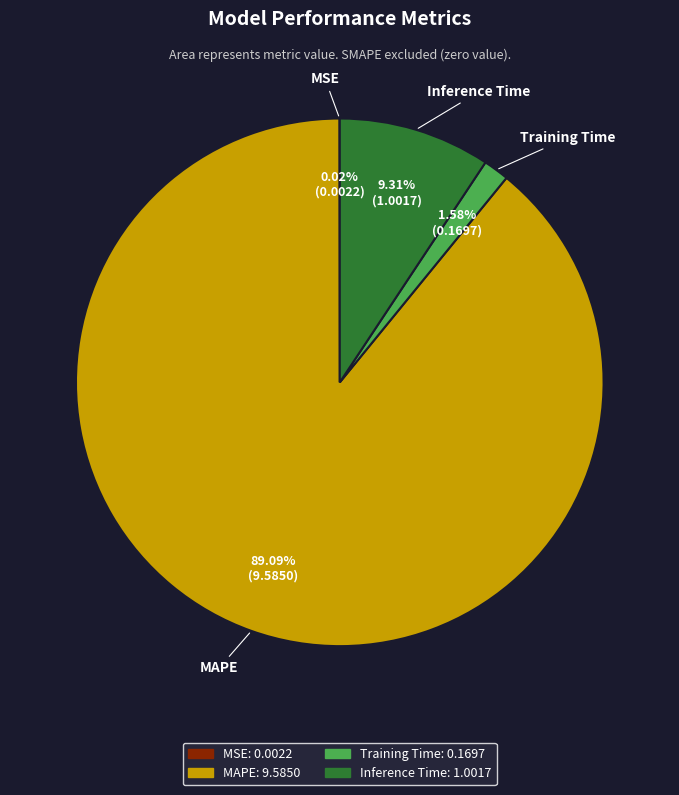

Combined, what portion of the pie is Inference Time and MAPE?

98.4%